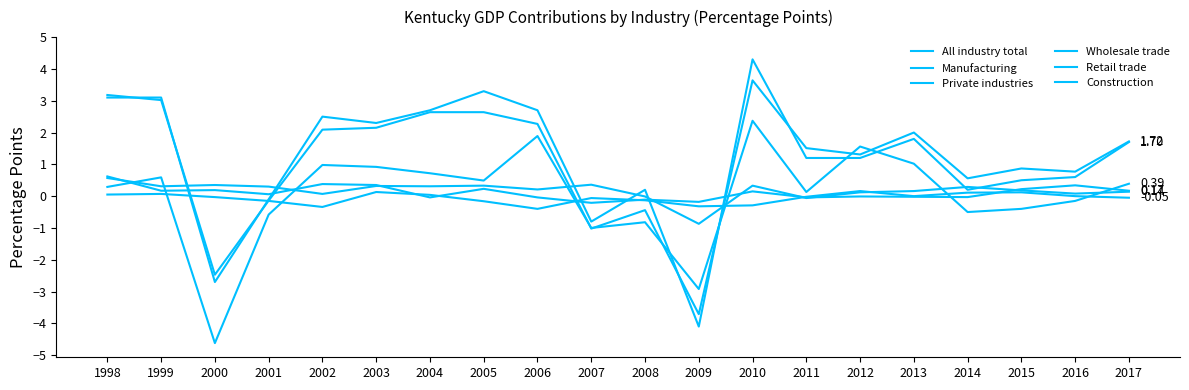

Does the chart display data point markers on the line(s)?

No